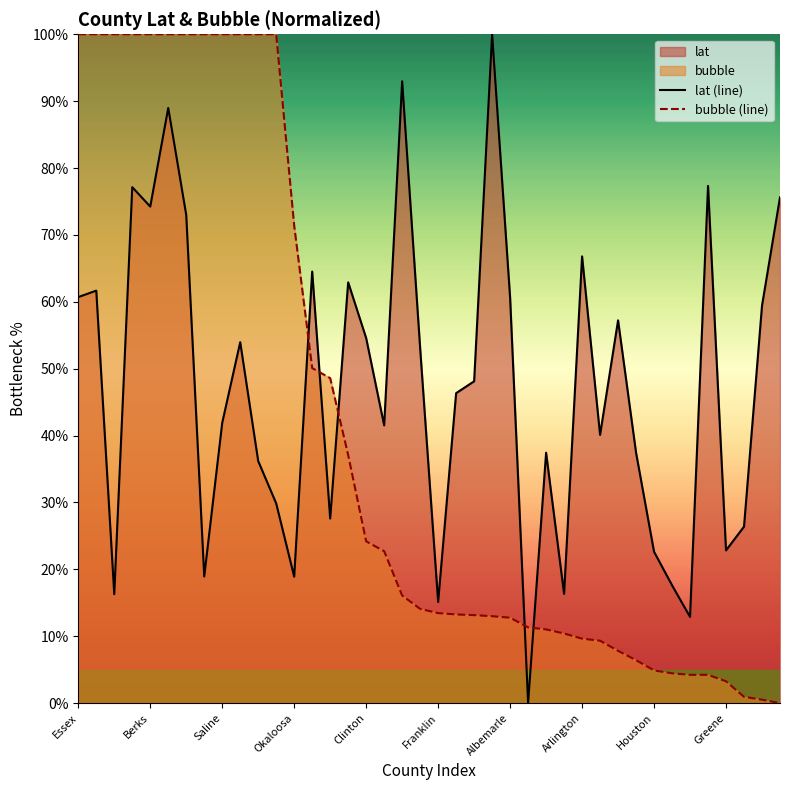

What is the spread (max minus min) of values at Okaloosa?

52.5